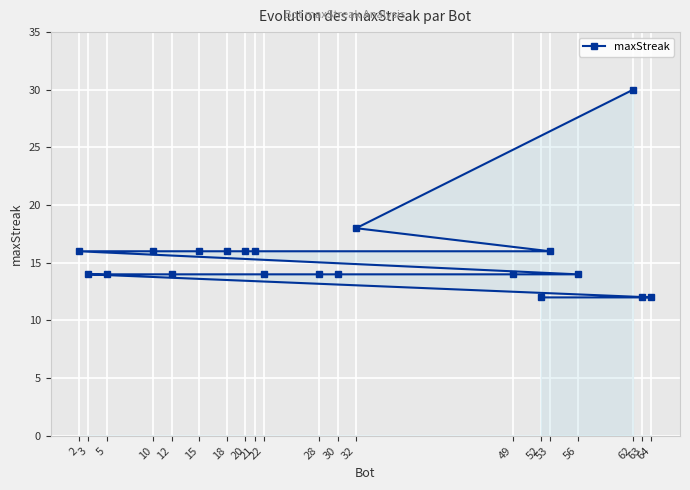

Read the value at 18, to the nearest 5.

15